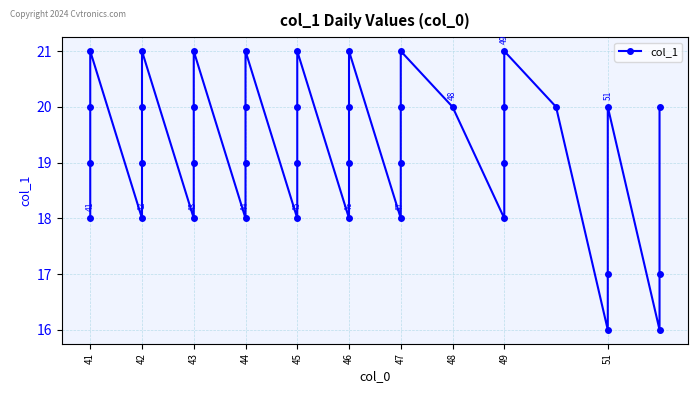

Does the chart have visible grid lines?

Yes